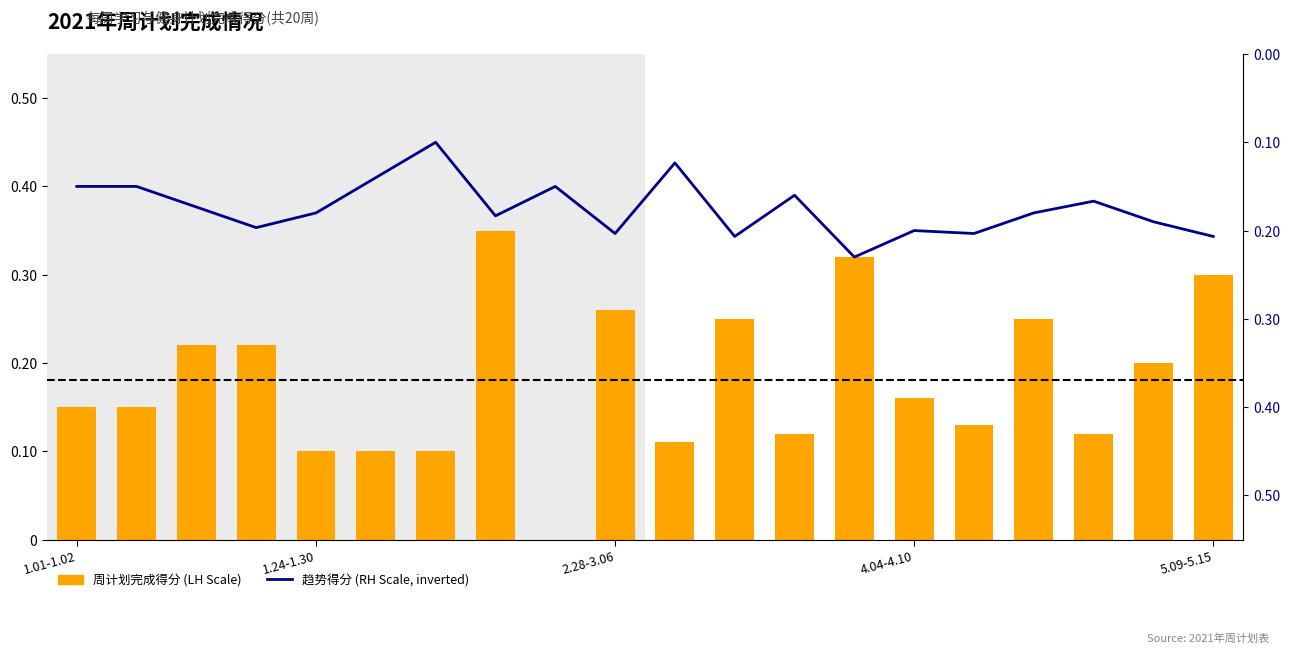

What is the value of the 趋势得分 (RH Scale) bar at the 11th from the left?

0.1